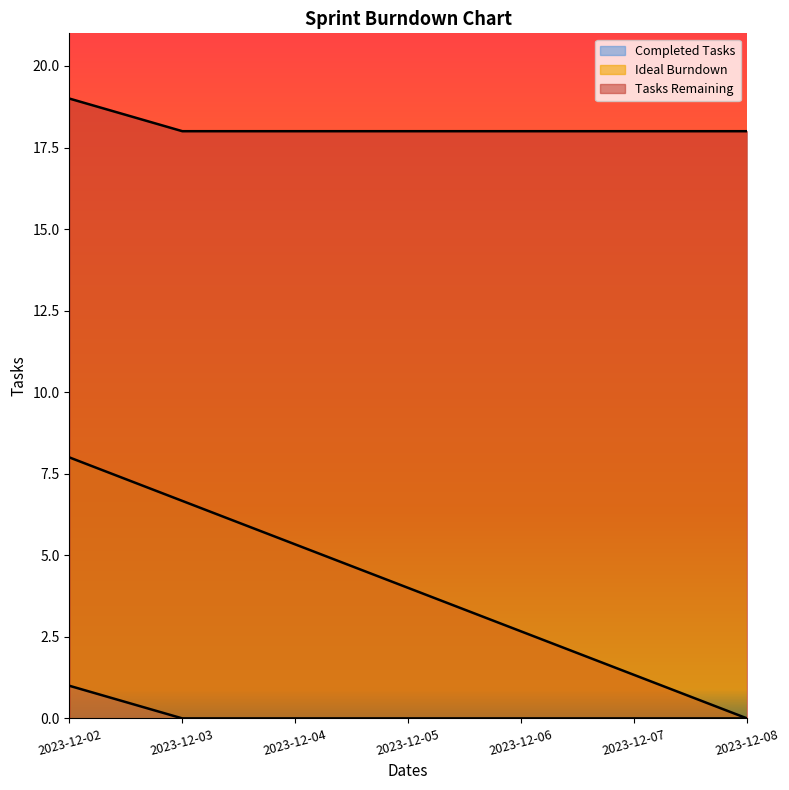

True or false: Tasks Remaining and Ideal Burndown cross at least once.

False